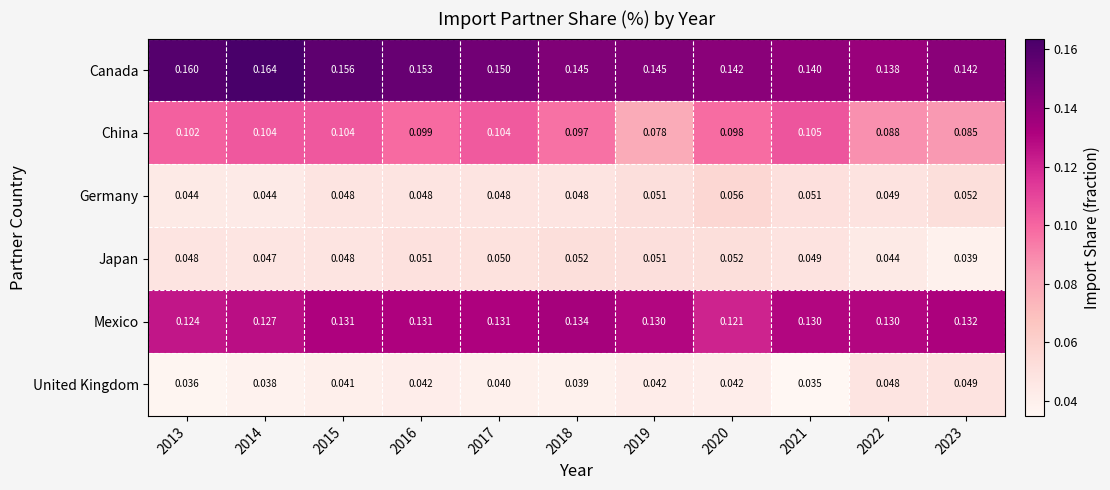

Which series has the largest range (max minus min)?

China